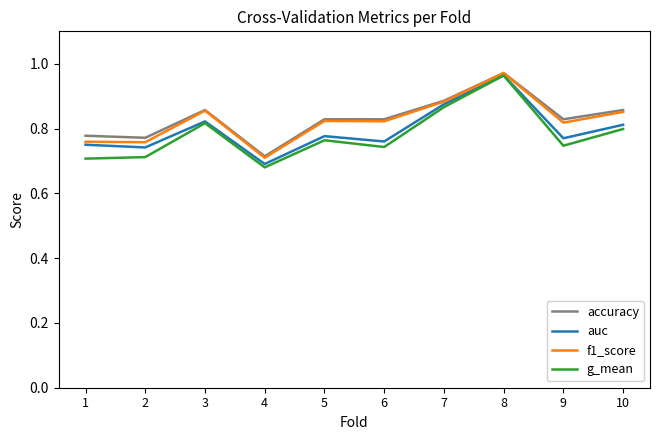

Where is accuracy nearest to the value 0?

4